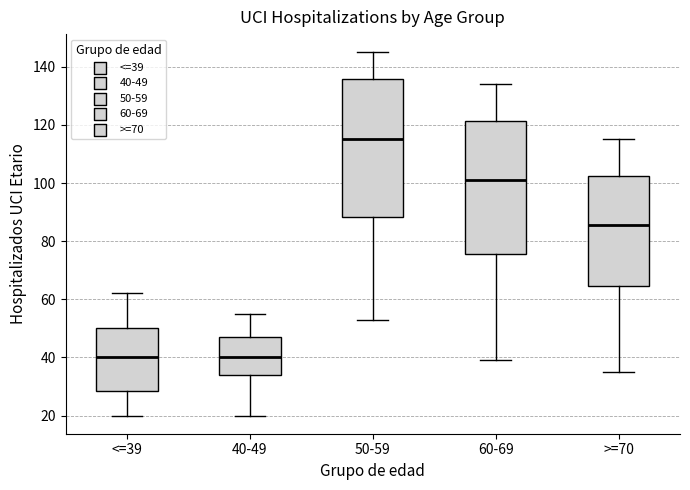

Which box is the tallest, from its lower edge to its upper edge?

50-59